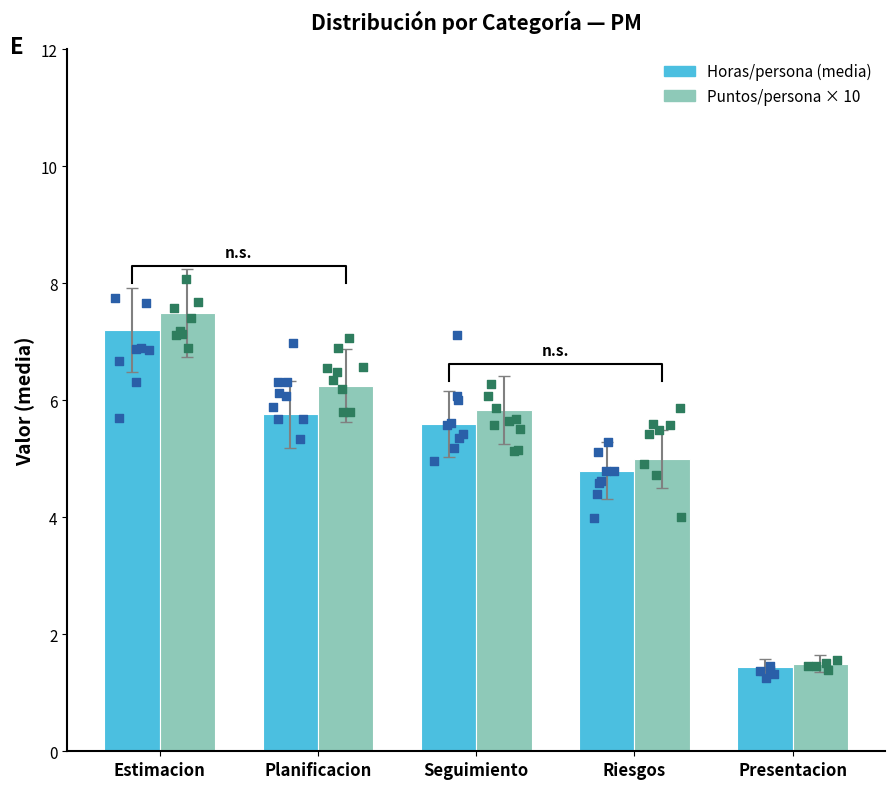

Which series has the largest total across all categories?

Puntos/persona × 10